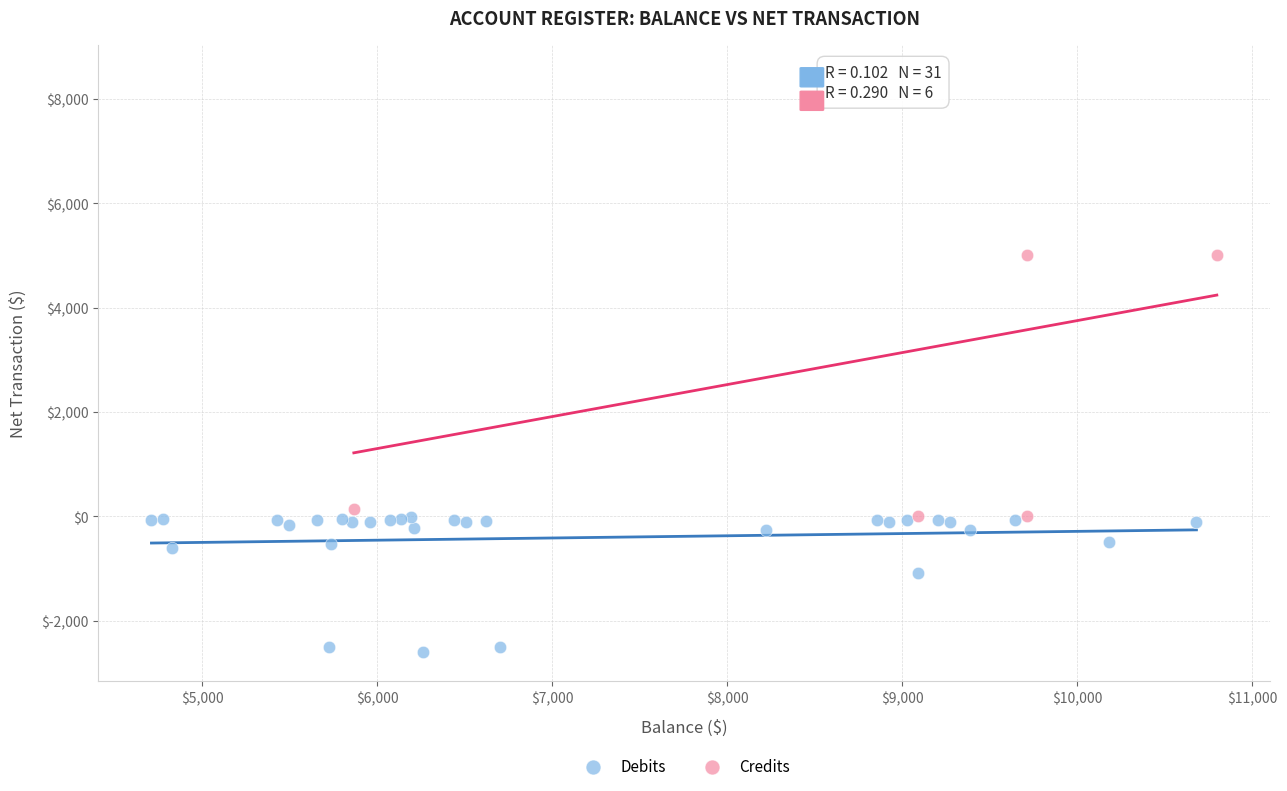

Which series contains the highest Y value?

Credits